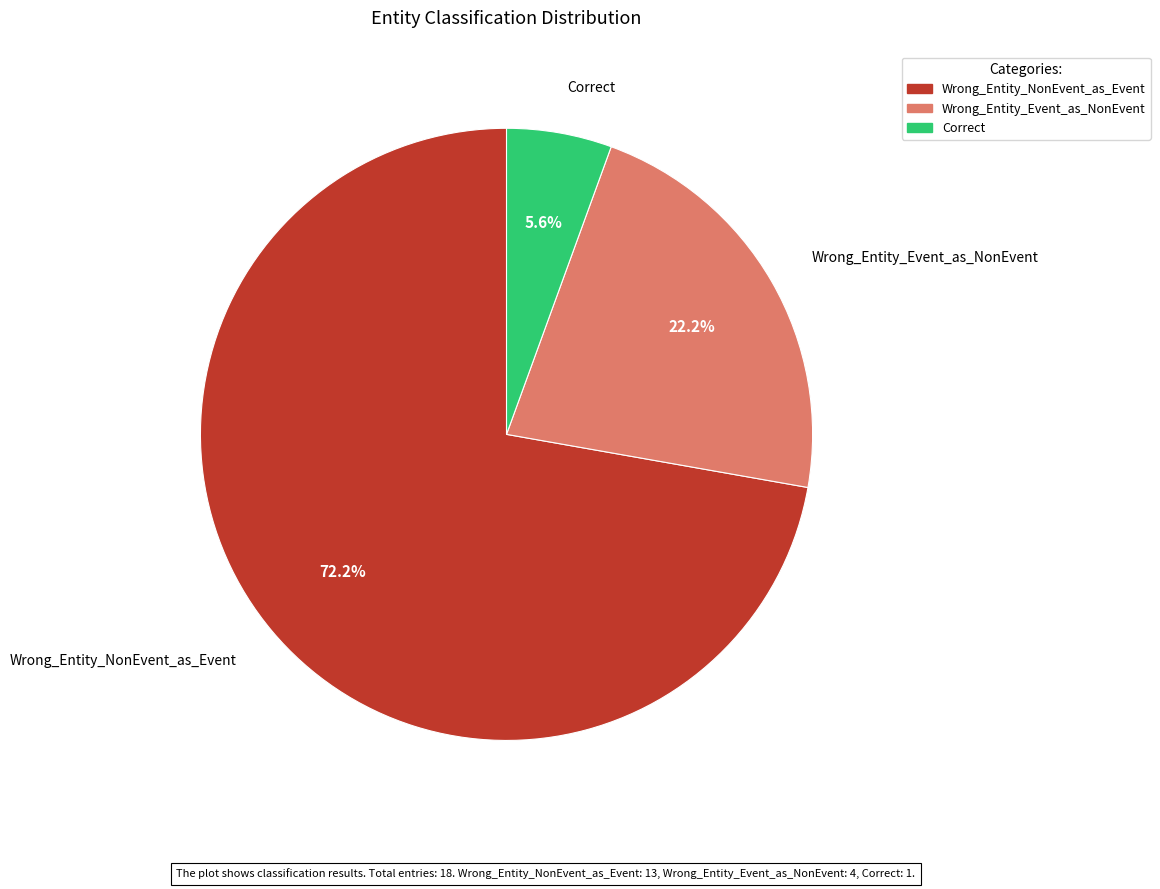

Which category has the smallest portion of the pie?

Correct